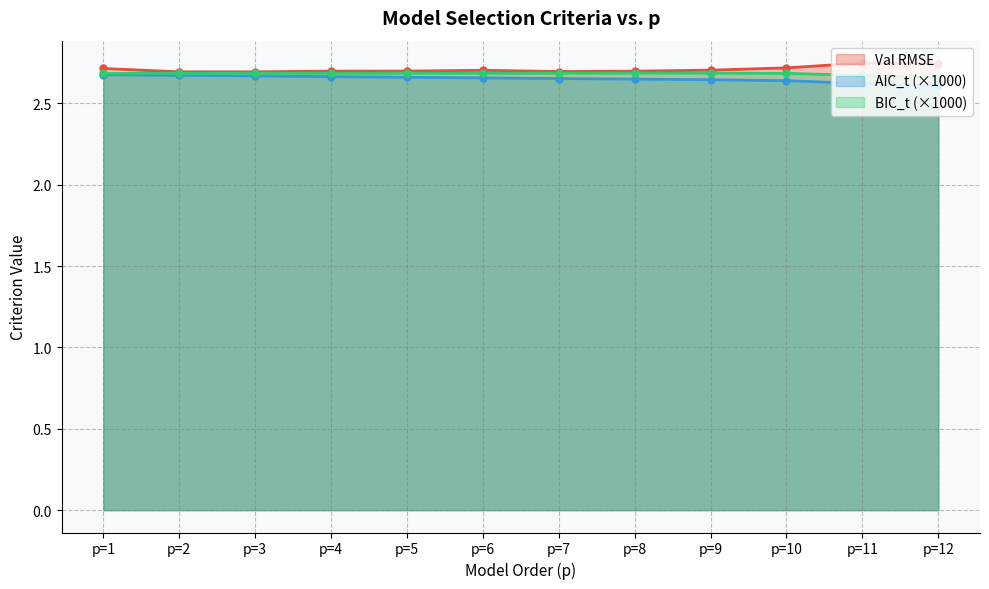

Rank the series by their maximum value, from highest to lowest.

Val RMSE, BIC_t, AIC_t